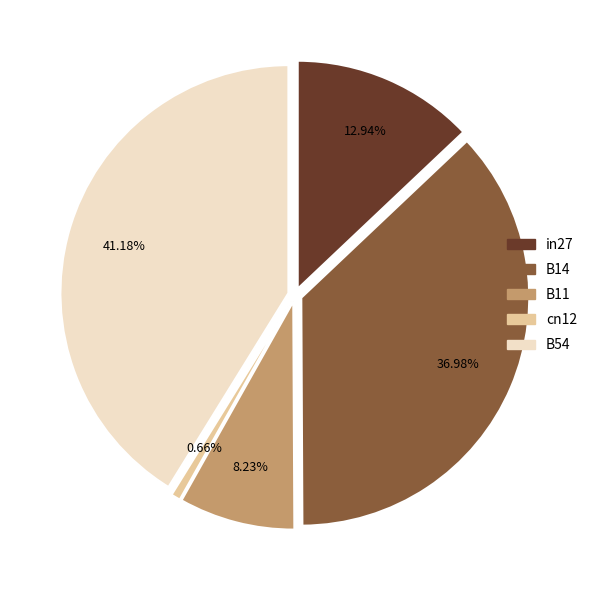

Rank the categories by value from lowest to highest.

cn12, B11, in27, B14, B54